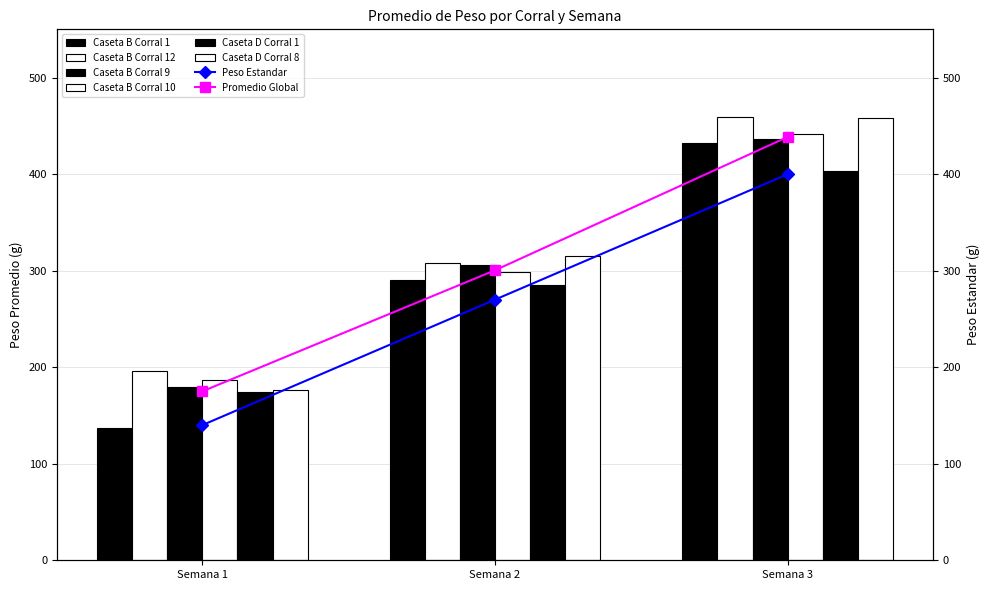

List the labels in order of Caseta D Corral 8 value, largest first.

Semana 3, Semana 2, Semana 1